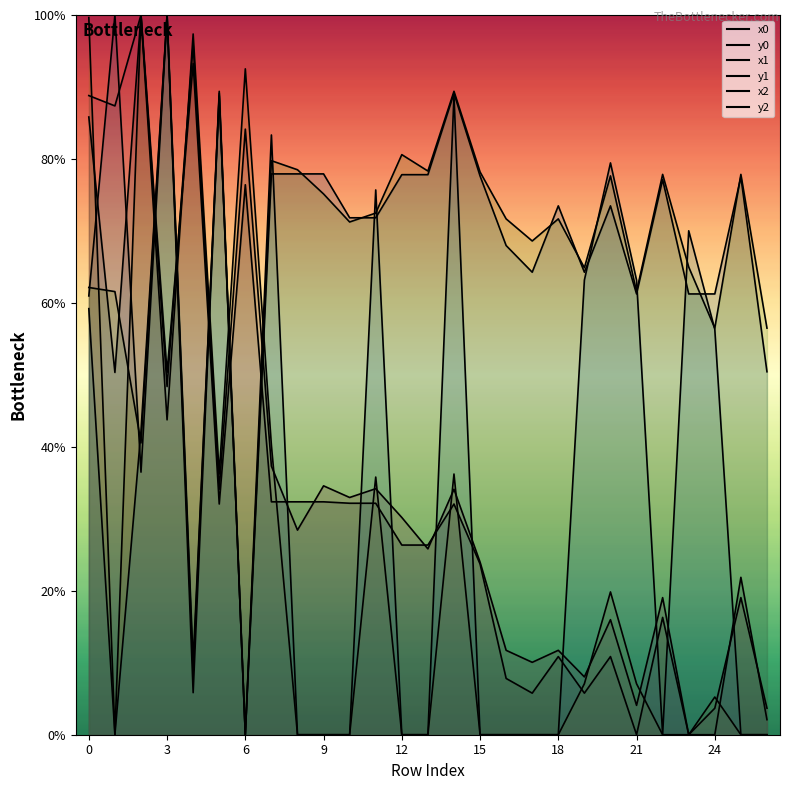

What is the value of the y1 point at the 24th from the left?

65.0